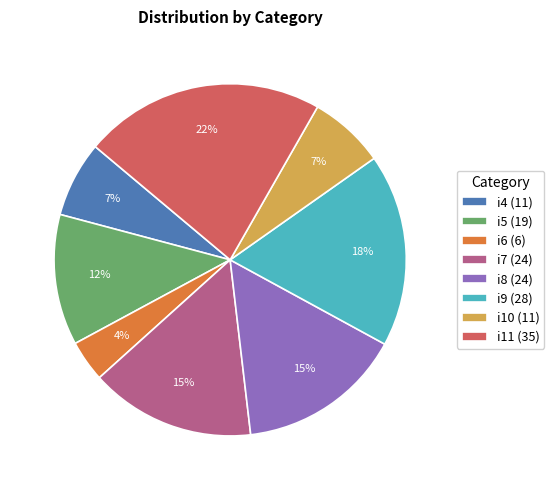

Which slice is the largest?

i11